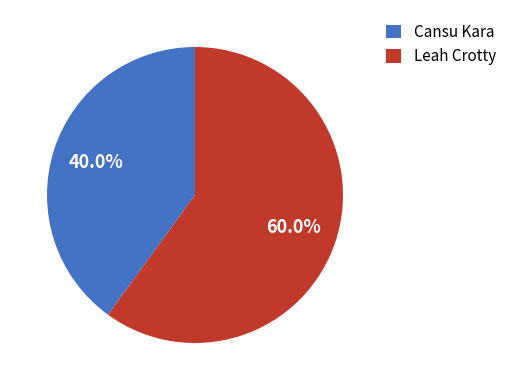

Which slice is the largest?

Leah Crotty